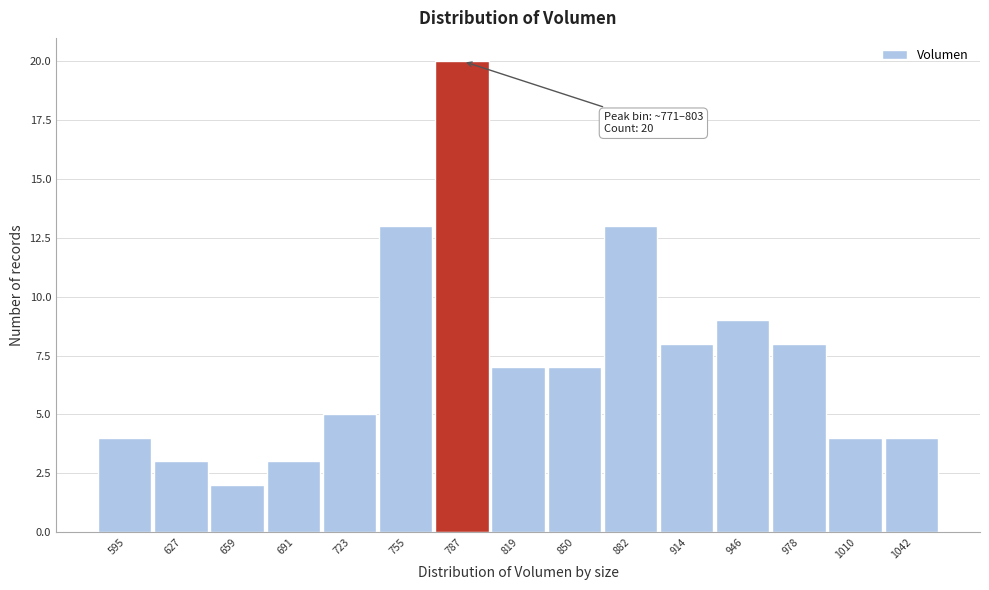

Over which range of the x-axis is the bar tallest?

770 to 805